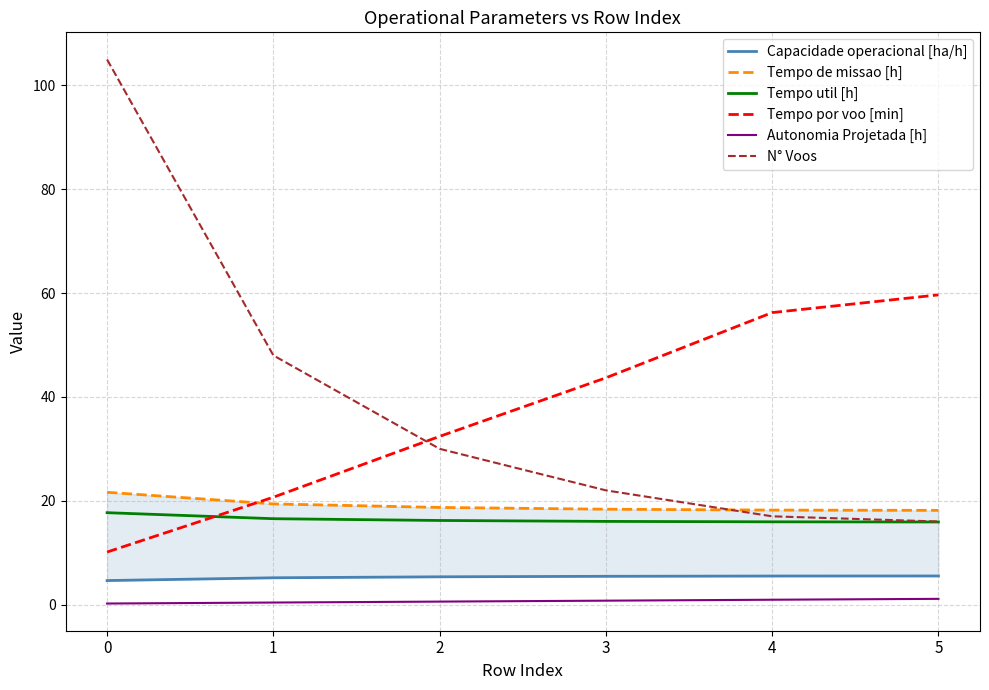

How many values in the N° Voos series are below 30?

3